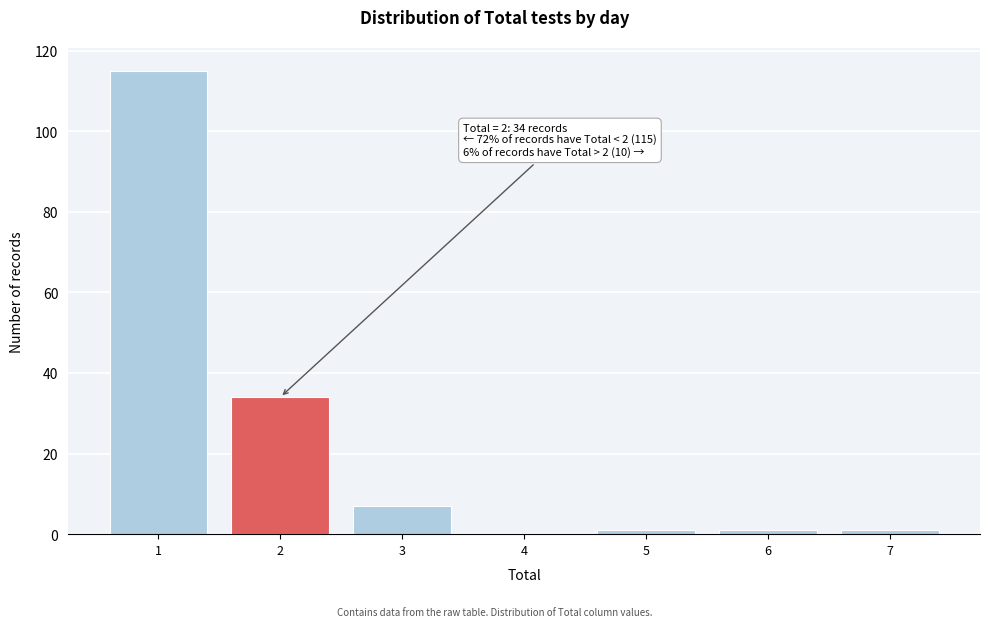

Reading left to right, transcribe all the data shown in this chart.

1=115	2=34	3=7	4=0	5=1	6=1	7=1